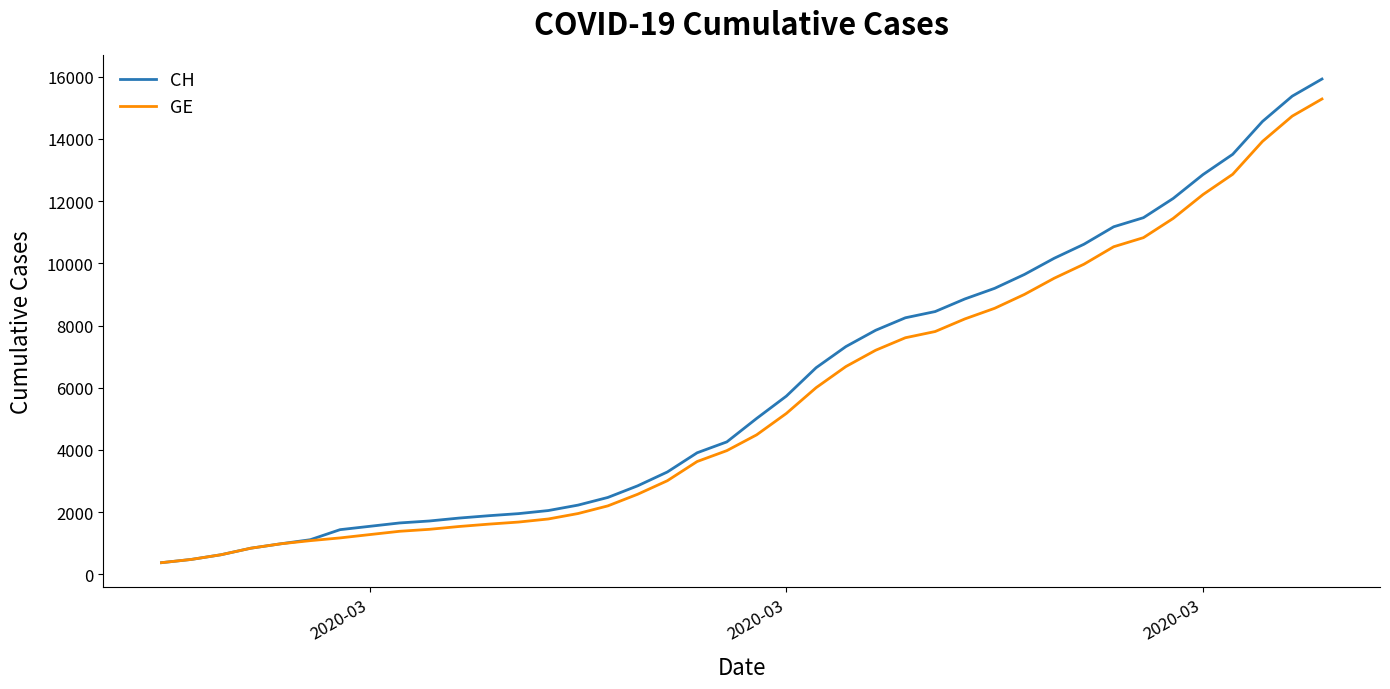

What is the maximum value for CH?

15926